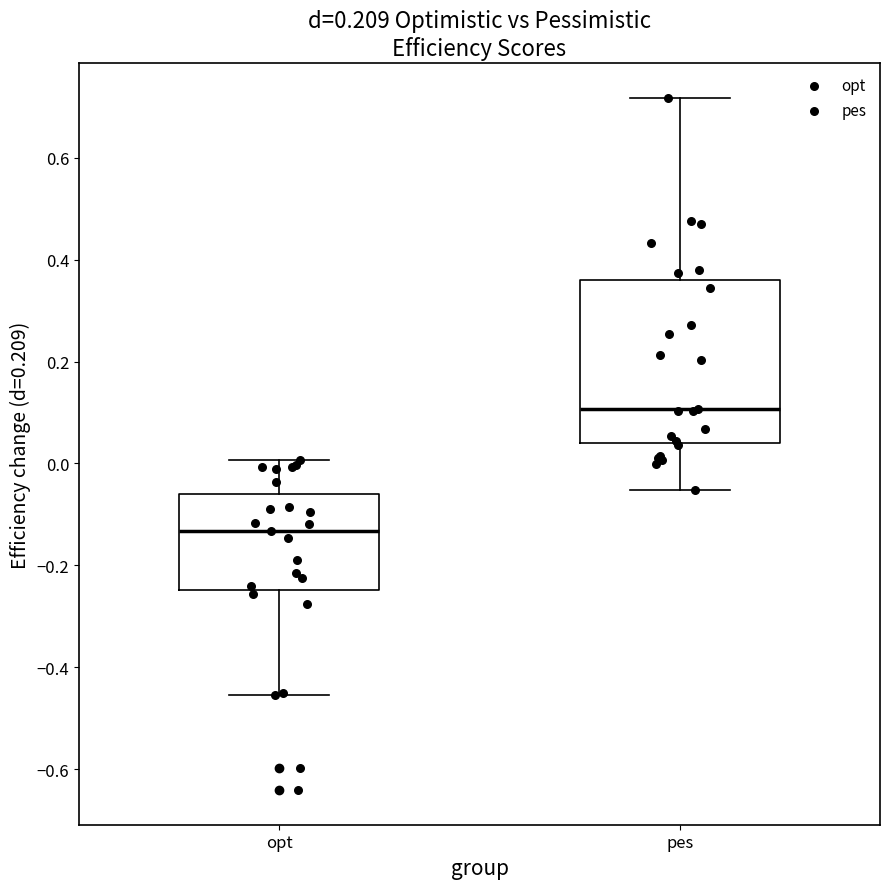

Which box's median line is the lowest?

opt